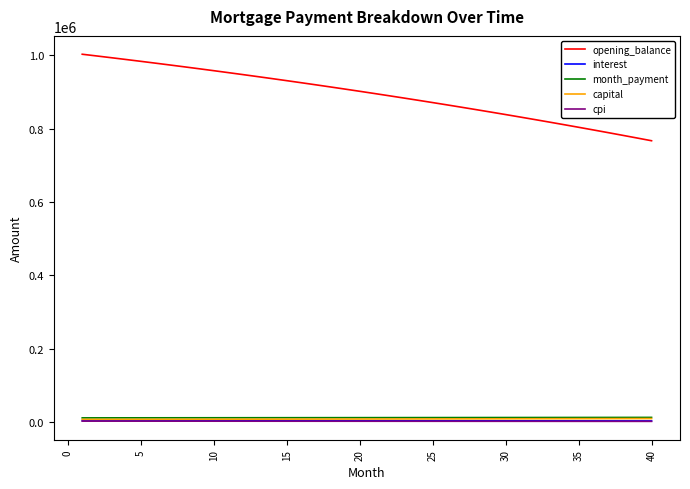

How many lines are shown in the chart?

5